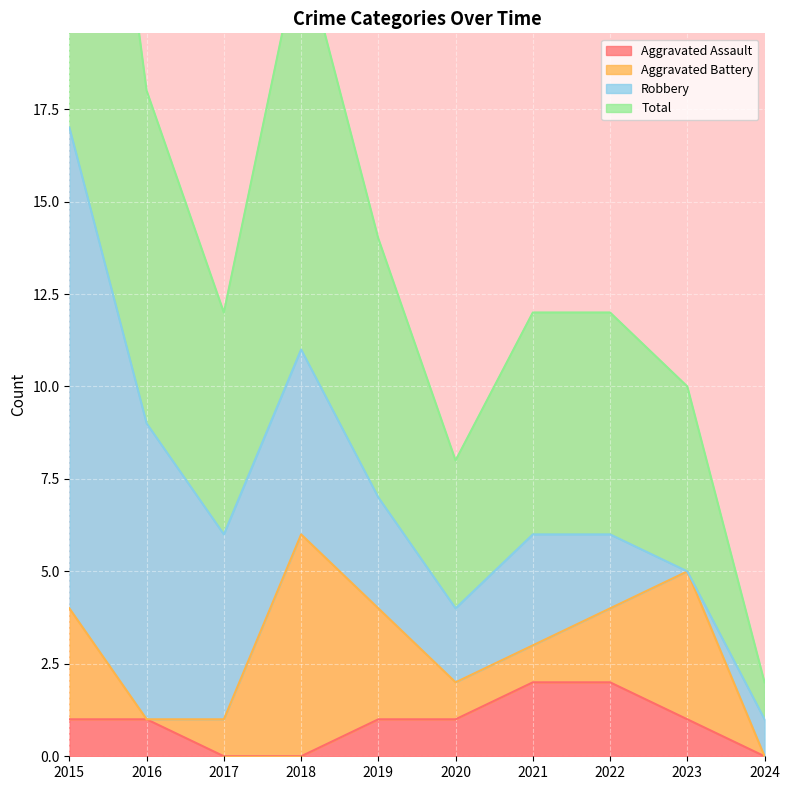

What is the difference between the highest and lowest values at 2022?

4